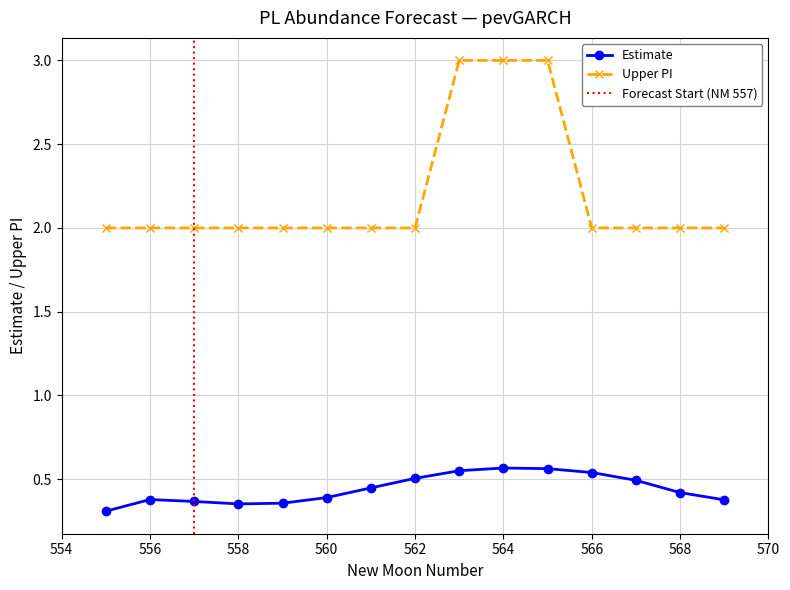

Read the Upper PI value at 568.

2.0